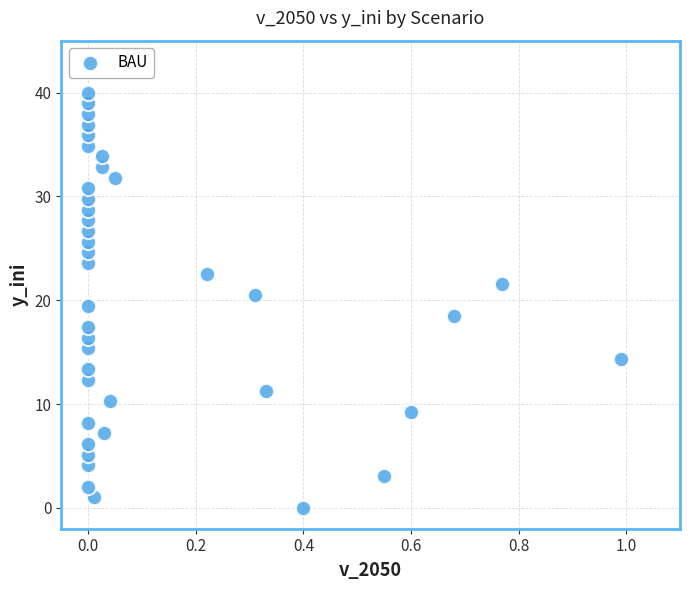

What is the range of Y values (max minus min)?

40.0